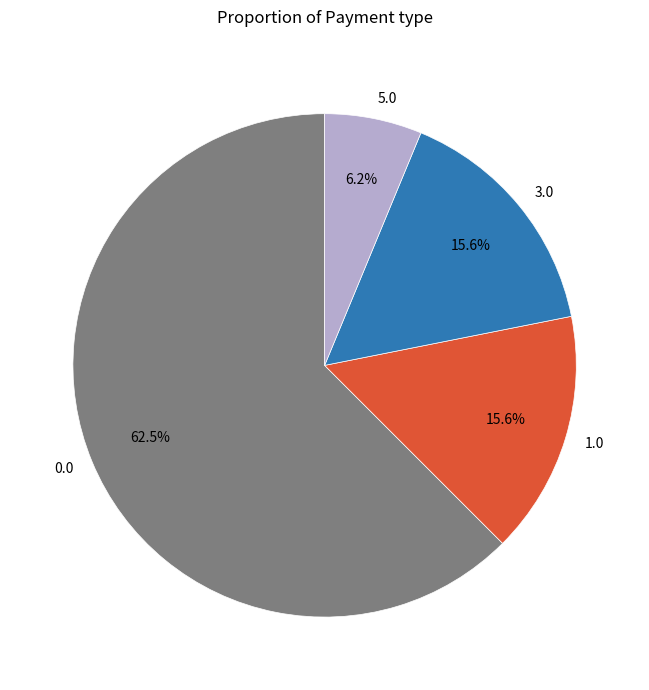

To the nearest percent, what is the difference between the largest and smallest slice percentages?

56%